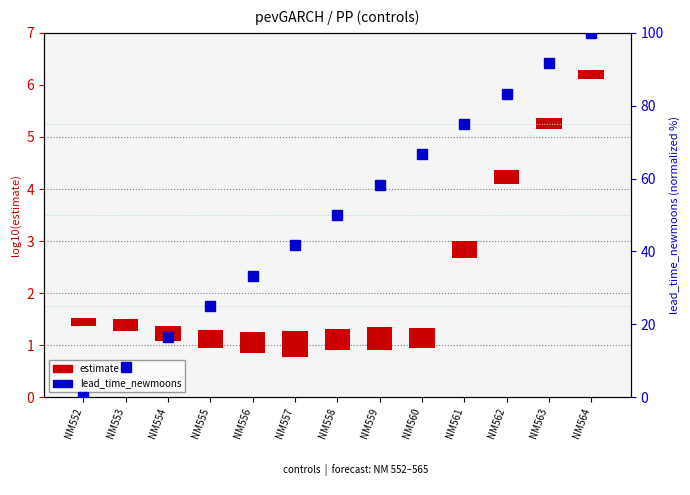

List the series in order of their peak value, highest first.

lead_time_newmoons, estimate